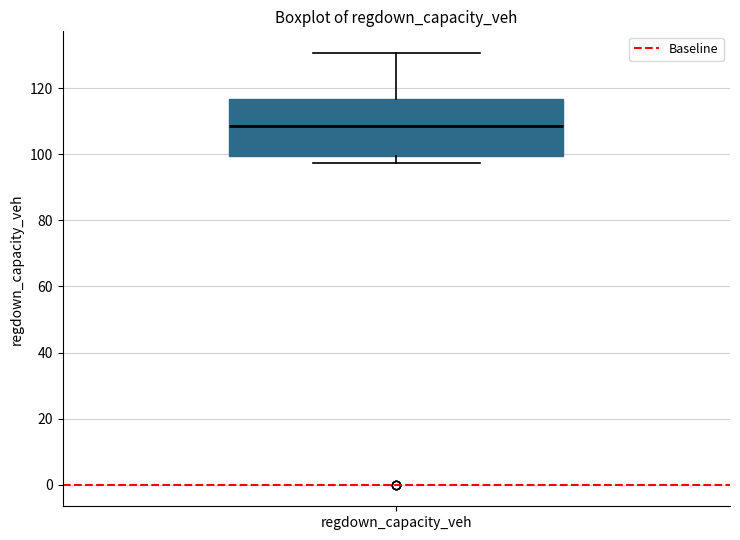

Transcribe this box plot: give where the median line is, the range the box spans, and where the two whiskers end, as read against the y-axis. The values are not printed on the chart, so give them approximately, as read against the axis.

median 108, box 100 to 116, whiskers 98 to 130